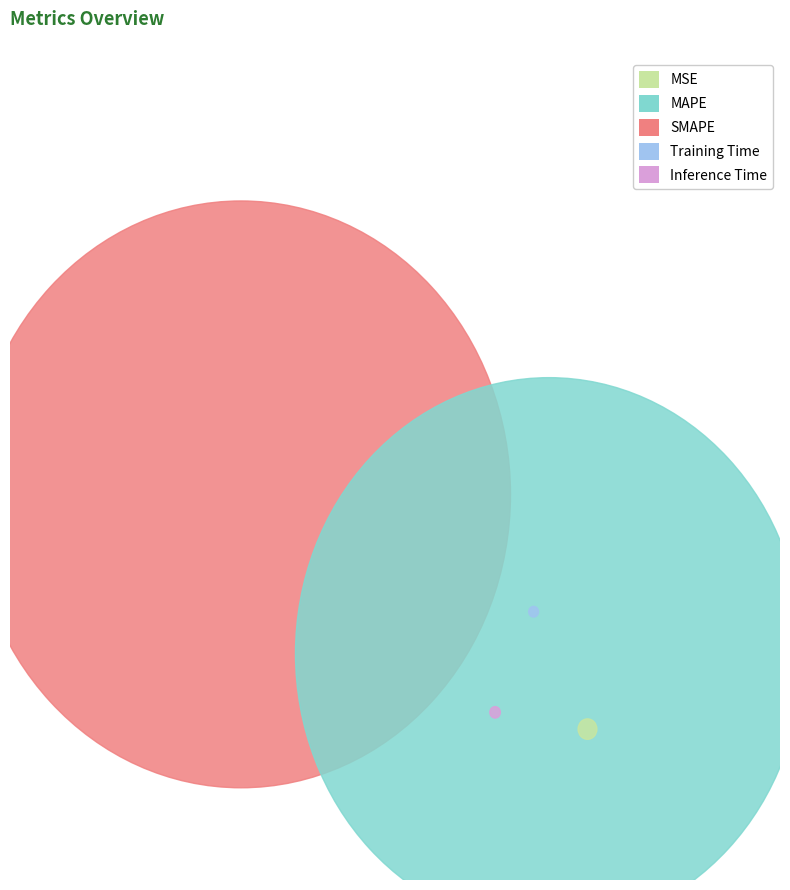

The MSE slice represents 0% of the pie. True or false?

True